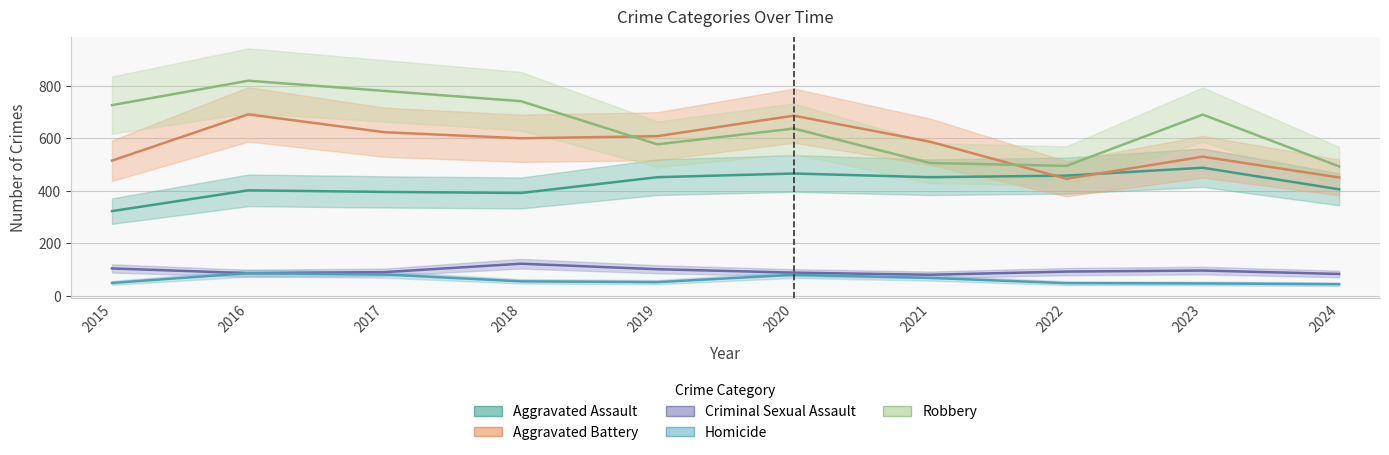

Is this an area chart (filled region under the line)?

No